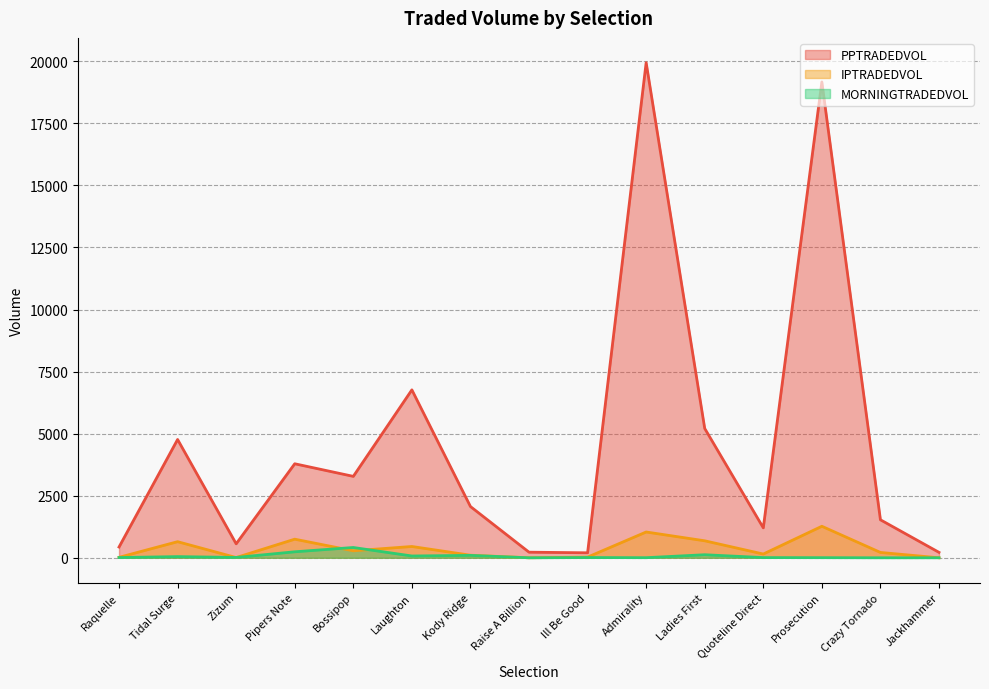

Which series has the largest range (max minus min)?

PPTRADEDVOL